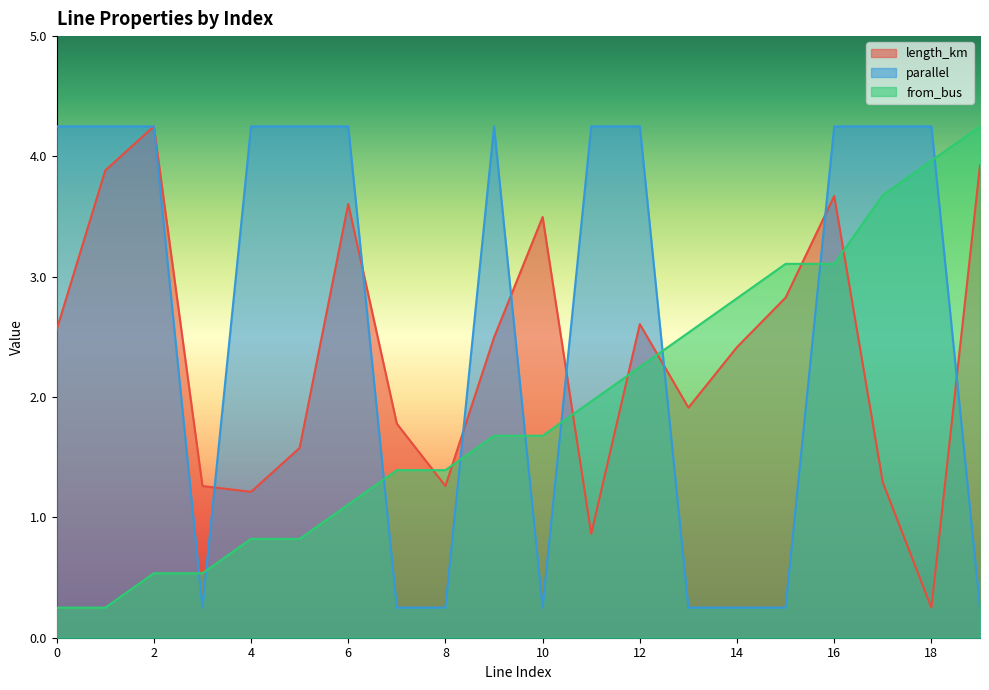

What is the maximum value for parallel?

4.2